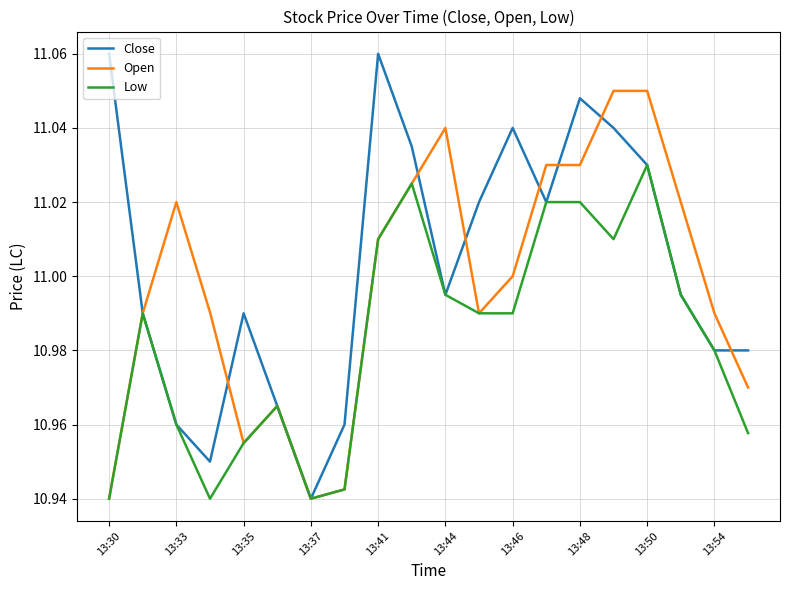

Rank the series by their maximum value, from lowest to highest.

Low, Open, Close